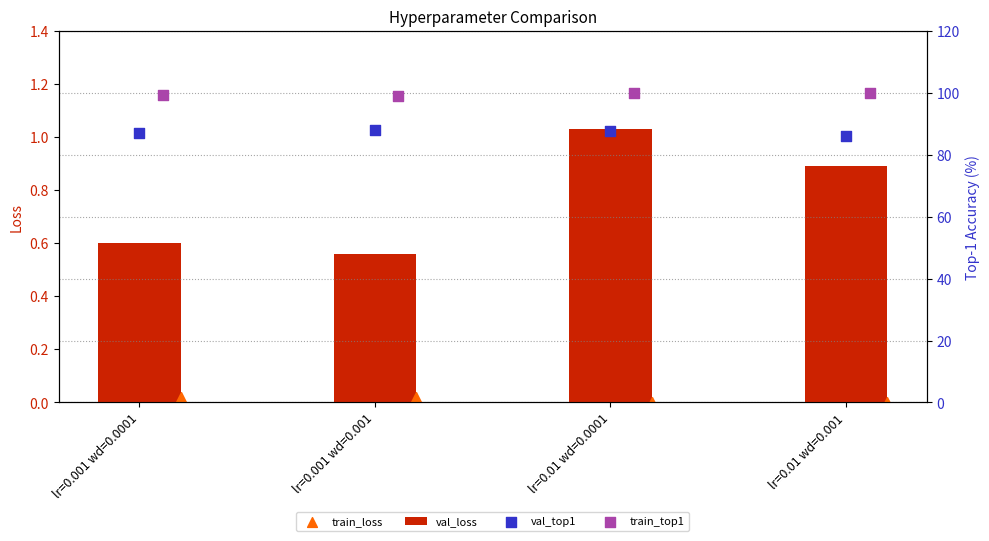

What is the sum of the val_loss values at lr=0.01 wd=0.001 and lr=0.001 wd=0.0001?

1.5